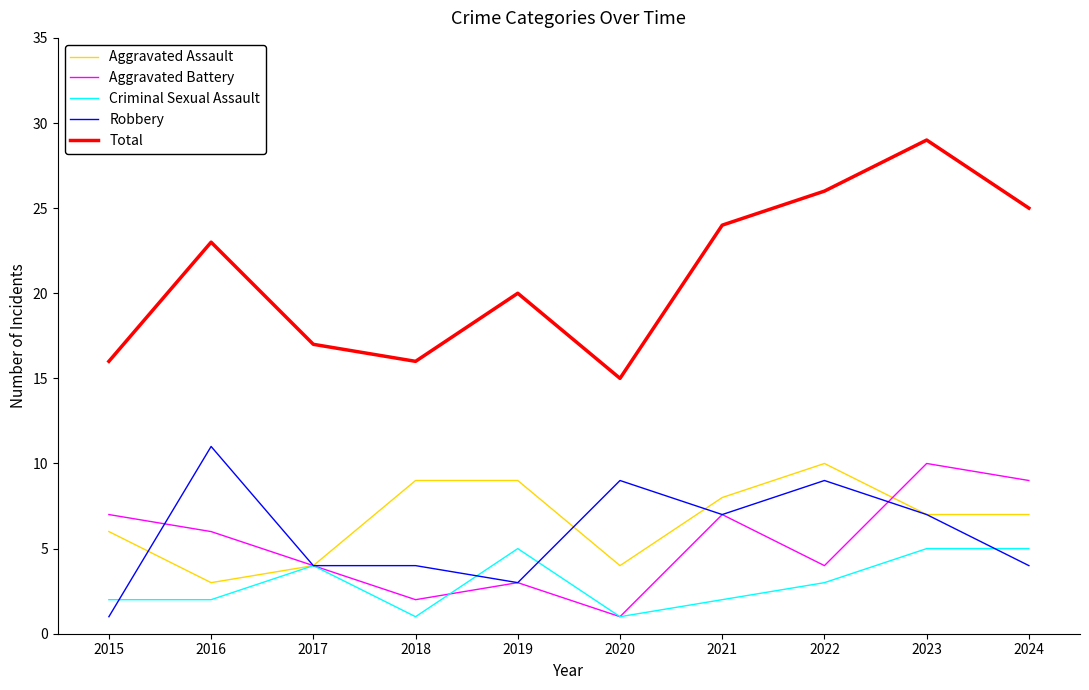

Reading right to left, transcribe all the data shown in this chart.

Aggravated Assault: 7	7	10	8	4	9	9	4	3	6
Aggravated Battery: 9	10	4	7	1	3	2	4	6	7
Criminal Sexual Assault: 5	5	3	2	1	5	1	4	2	2
Robbery: 4	7	9	7	9	3	4	4	11	1
Total: 25	29	26	24	15	20	16	17	23	16